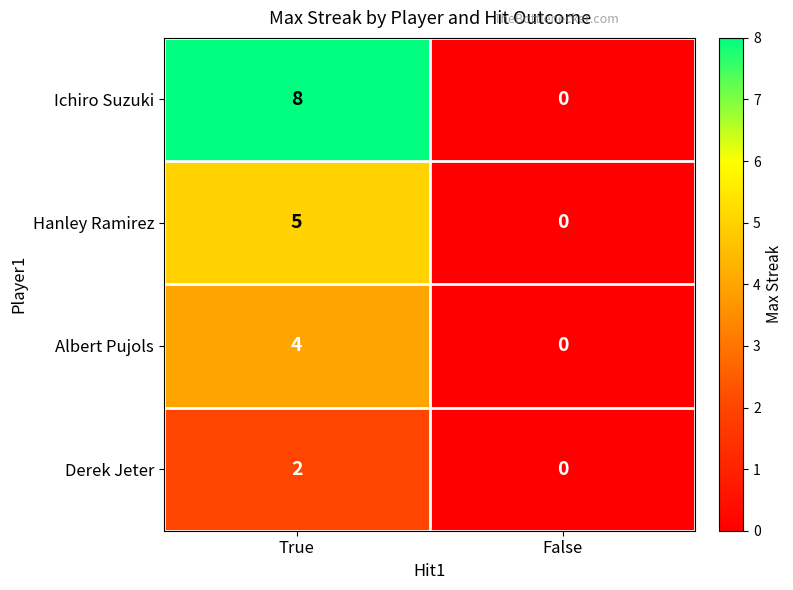

Between True and False, which series saw the biggest shift?

Ichiro Suzuki